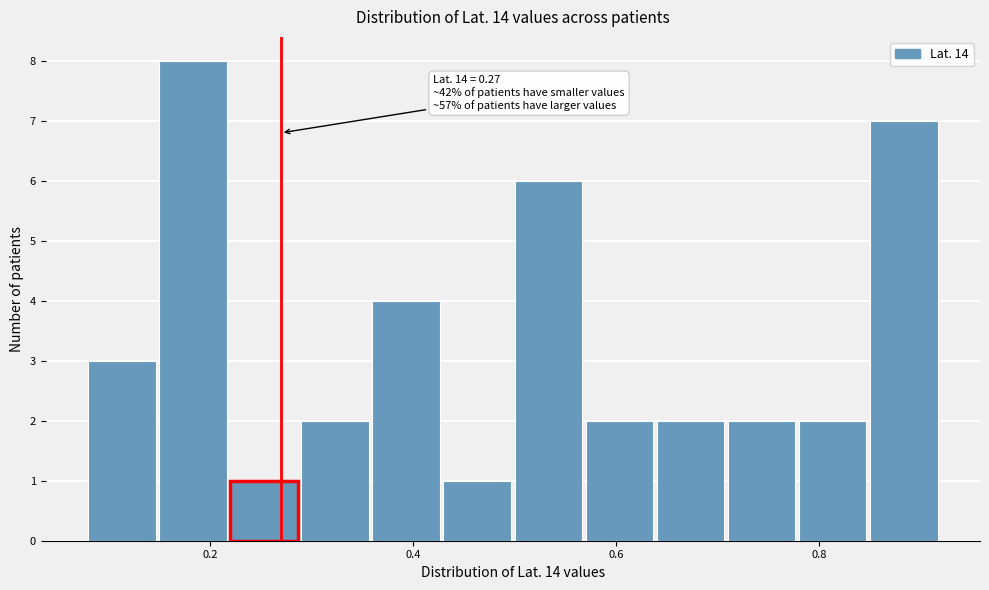

Around what value on the x-axis is the tallest bar? Give the approximate position of its centre, as read against the axis.

0.18